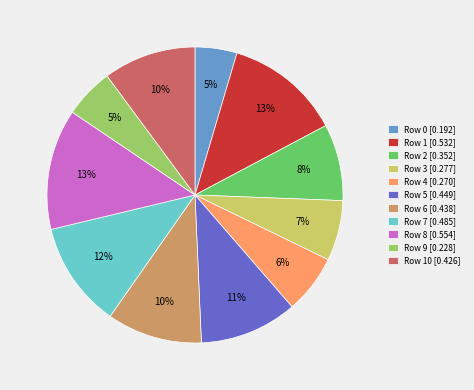

Is the sum of Row 2 [0.352] and Row 10 [0.426] greater than half?

No